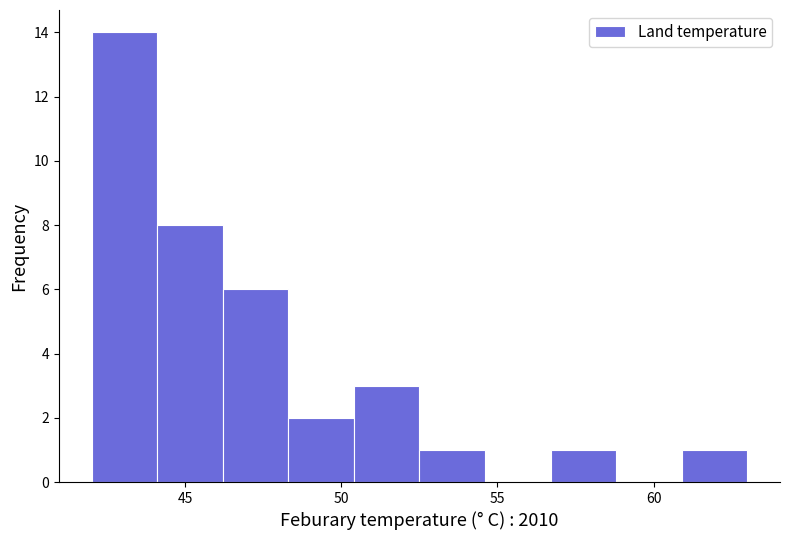

Over which range of the x-axis is the bar tallest?

42.0 to 44.1